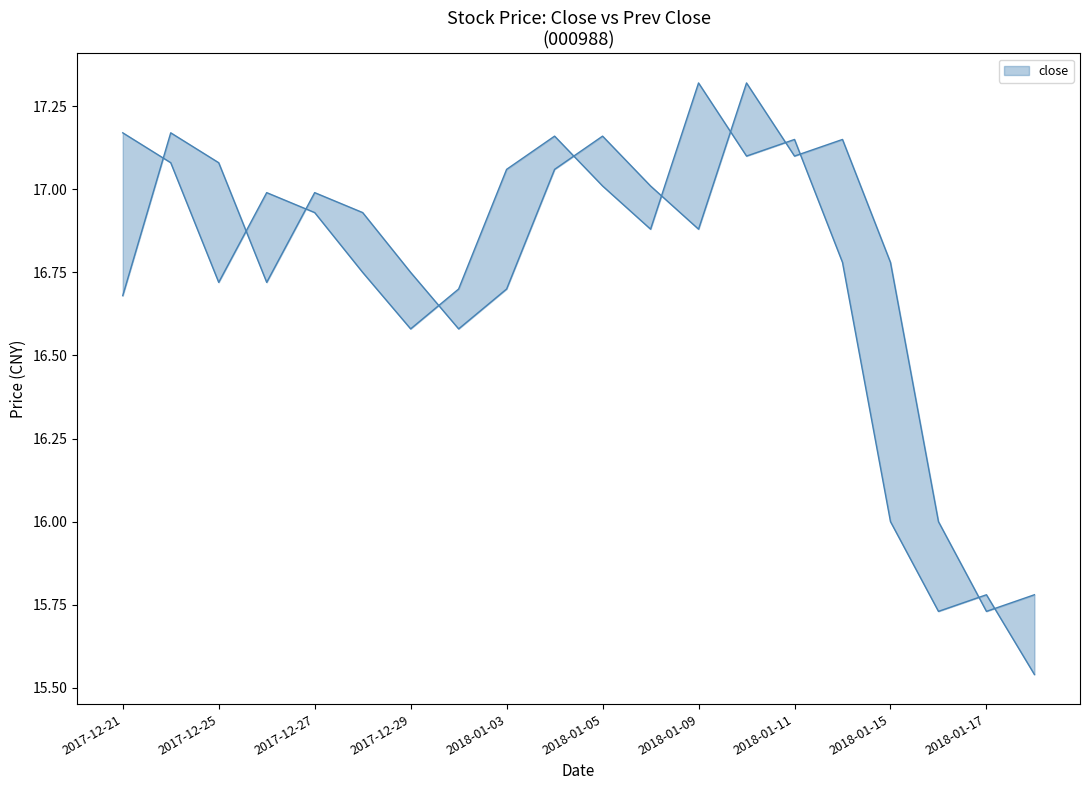

True or false: prev_close has a value of 17.2 at 2018-01-05.

True